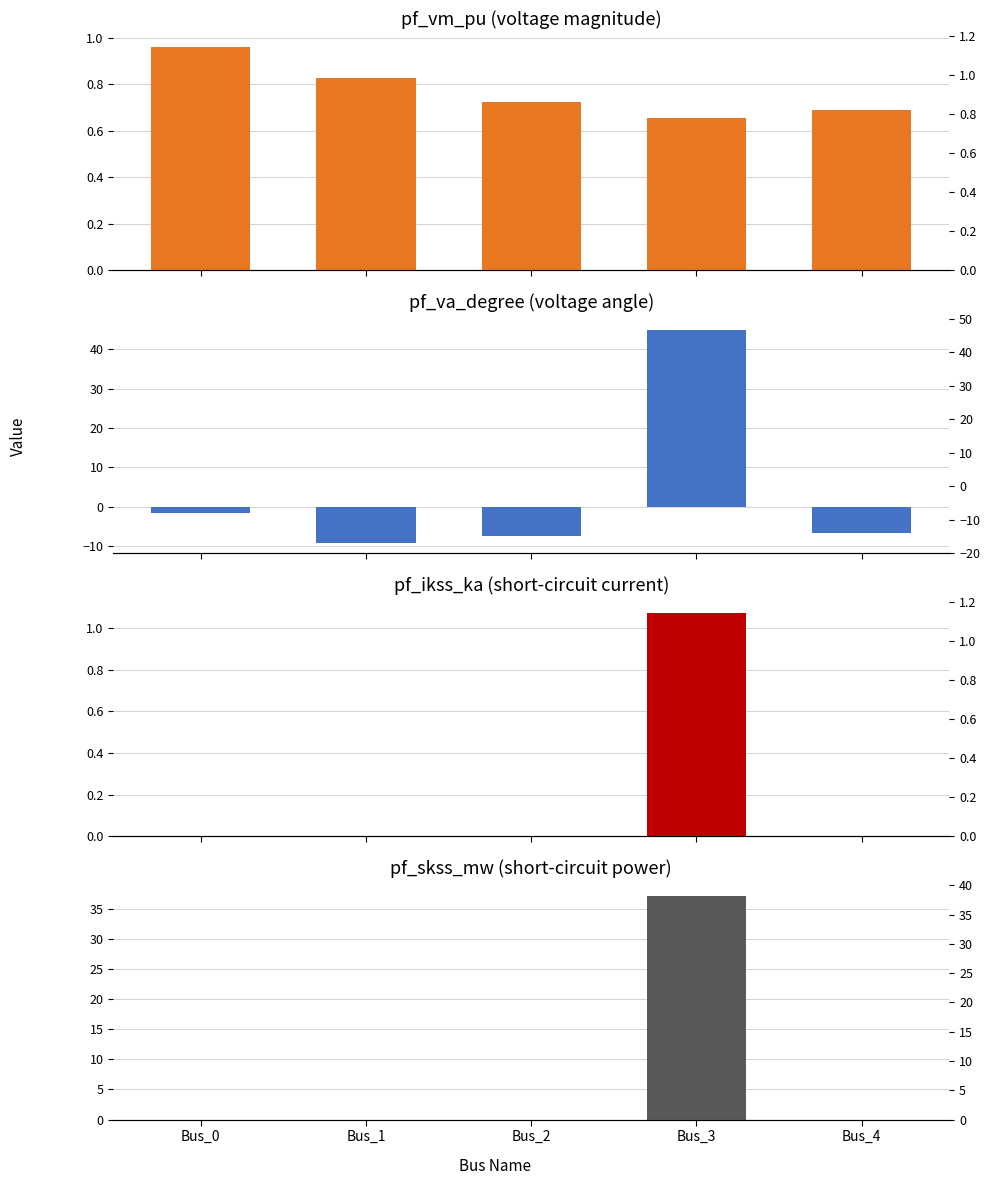

Which series has the largest total across all categories?

pf_skss_mw